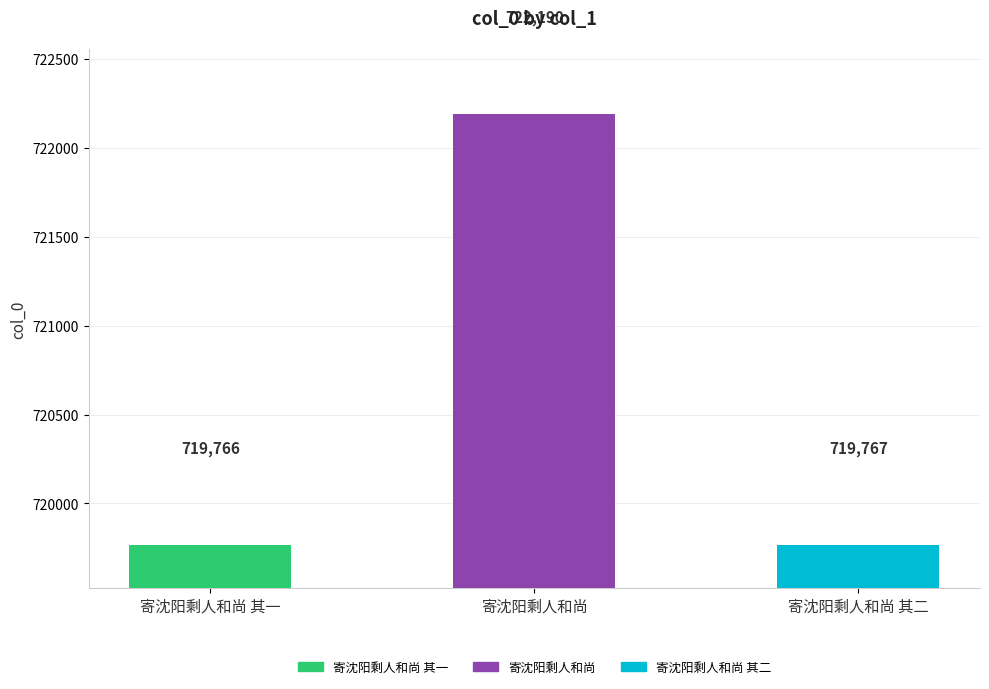

What is the label of the 2nd bar from the right?

寄沈阳剩人和尚